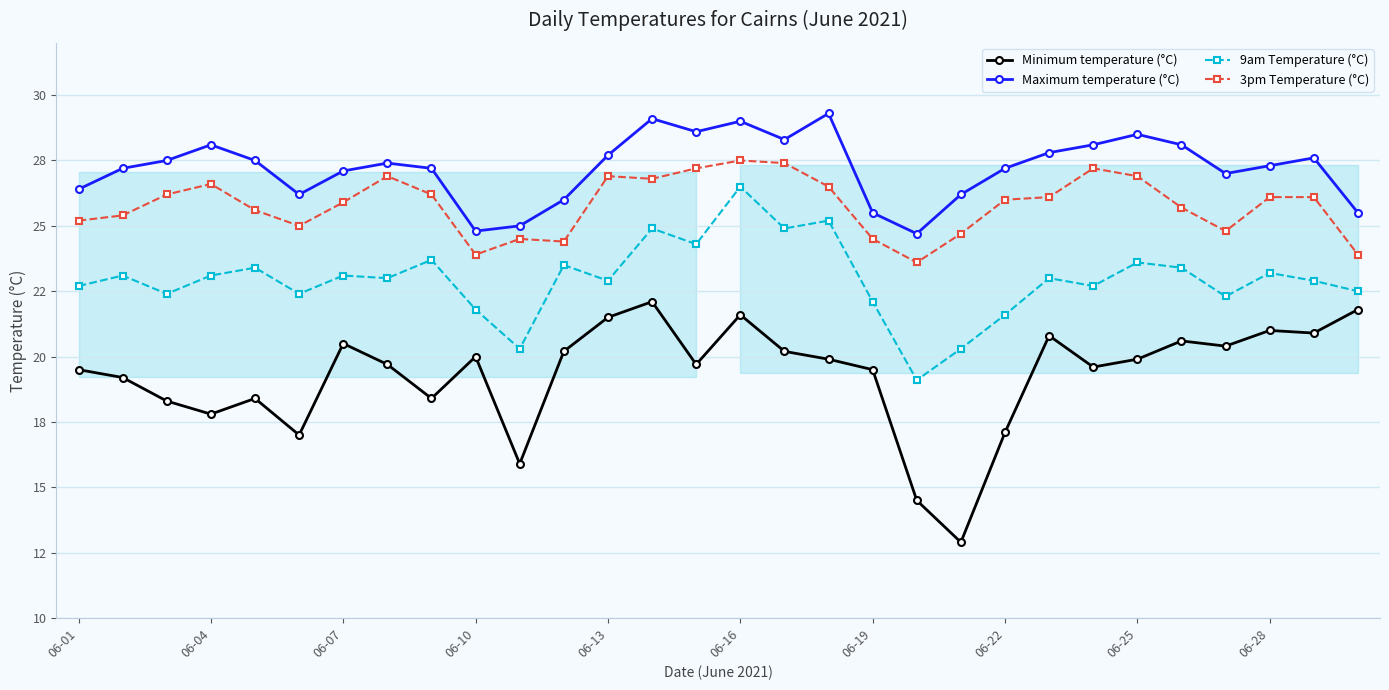

How many data points does each series have?

30